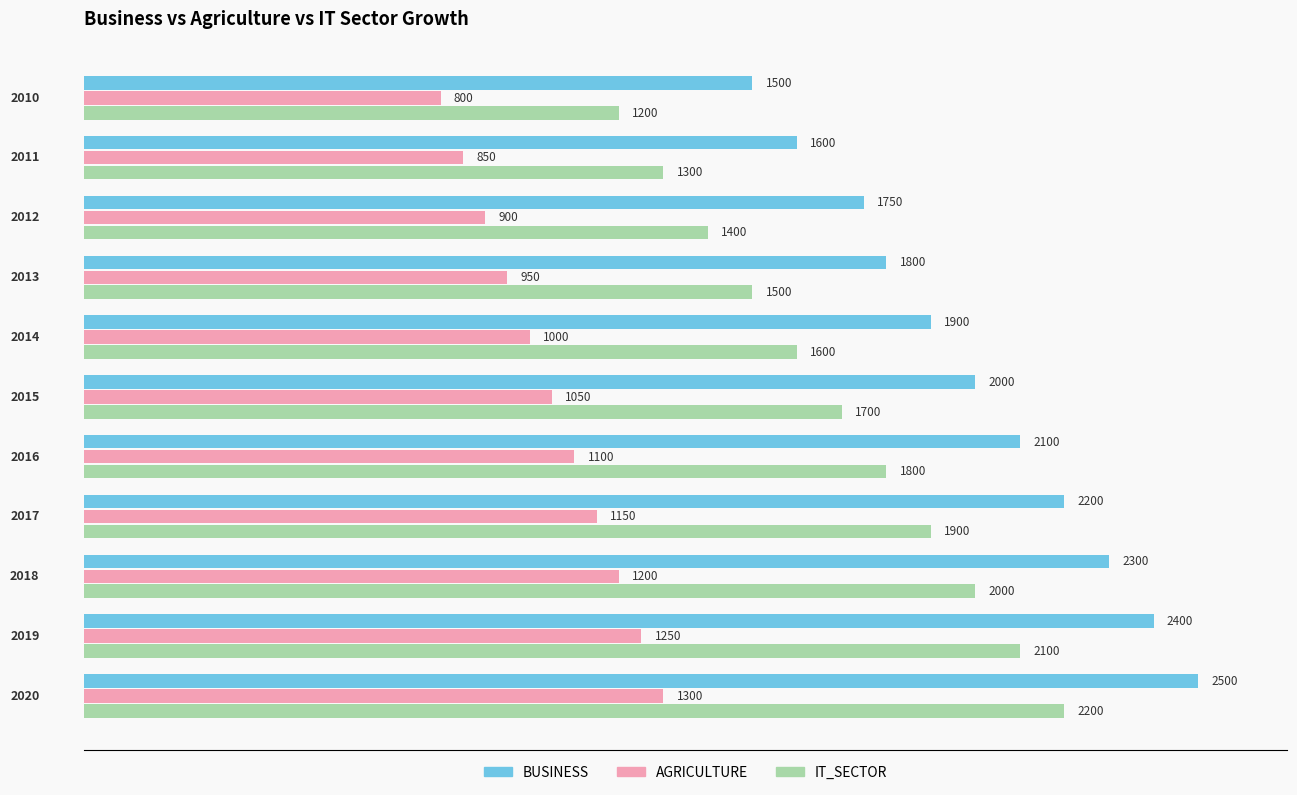

How many AGRICULTURE values are between 900 and 1200?

7